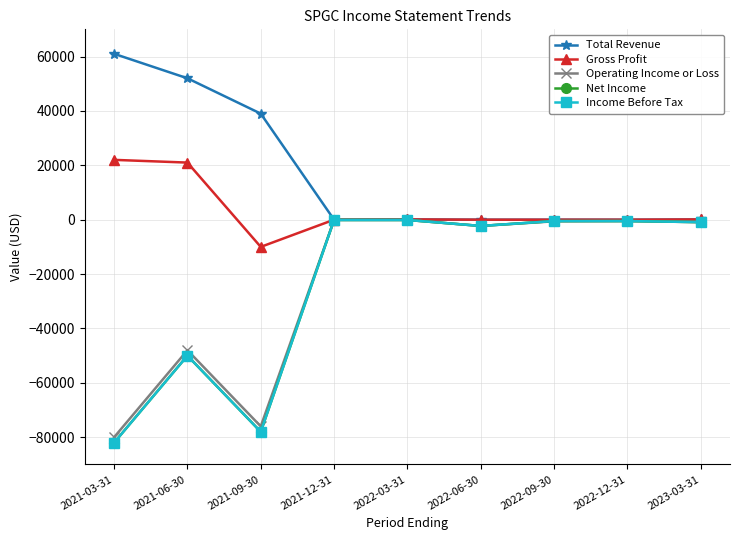

Reading left to right, list all the values displayed in this chart.

Total Revenue: 2021-03-31=61000	2021-06-30=52000	2021-09-30=39000	2021-12-31=0	2022-03-31=100	2022-06-30=0	2022-09-30=0	2022-12-31=0	2023-03-31=100
Gross Profit: 2021-03-31=22000	2021-06-30=21000	2021-09-30=-10000	2021-12-31=0	2022-03-31=100	2022-06-30=0	2022-09-30=0	2022-12-31=0	2023-03-31=100
Operating Income or Loss: 2021-03-31=-80000	2021-06-30=-48000	2021-09-30=-76000	2021-12-31=-100	2022-03-31=-100	2022-06-30=-2300	2022-09-30=-600	2022-12-31=-500	2023-03-31=-900
Net Income: 2021-03-31=-82000	2021-06-30=-50000	2021-09-30=-78000	2021-12-31=-100	2022-03-31=-100	2022-06-30=-2300	2022-09-30=-500	2022-12-31=-500	2023-03-31=-900
Income Before Tax: 2021-03-31=-82000	2021-06-30=-50000	2021-09-30=-78000	2021-12-31=-100	2022-03-31=-100	2022-06-30=-2300	2022-09-30=-500	2022-12-31=-500	2023-03-31=-900